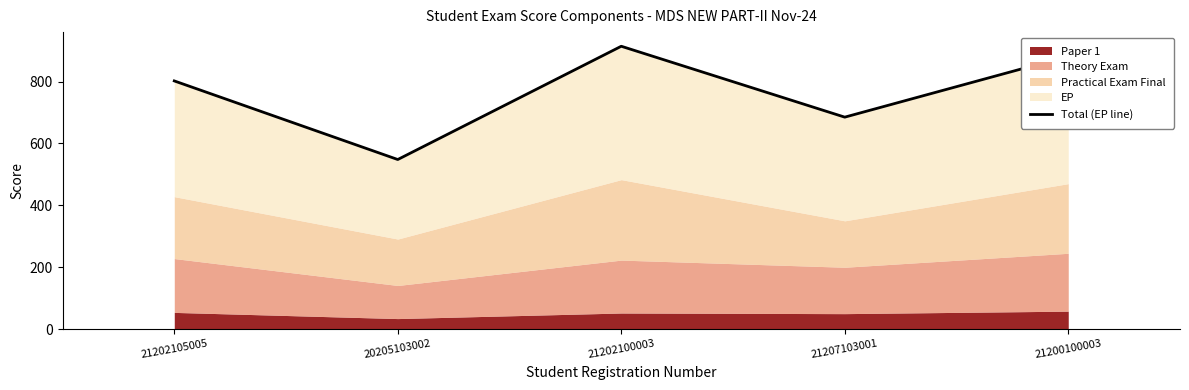

How many data points does each series have?

5